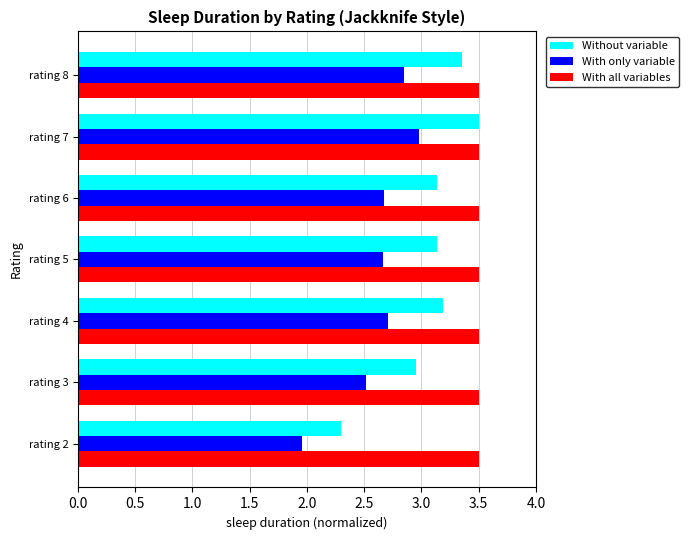

What are all the series names shown in the legend?

Without variable, With only variable, With all variables